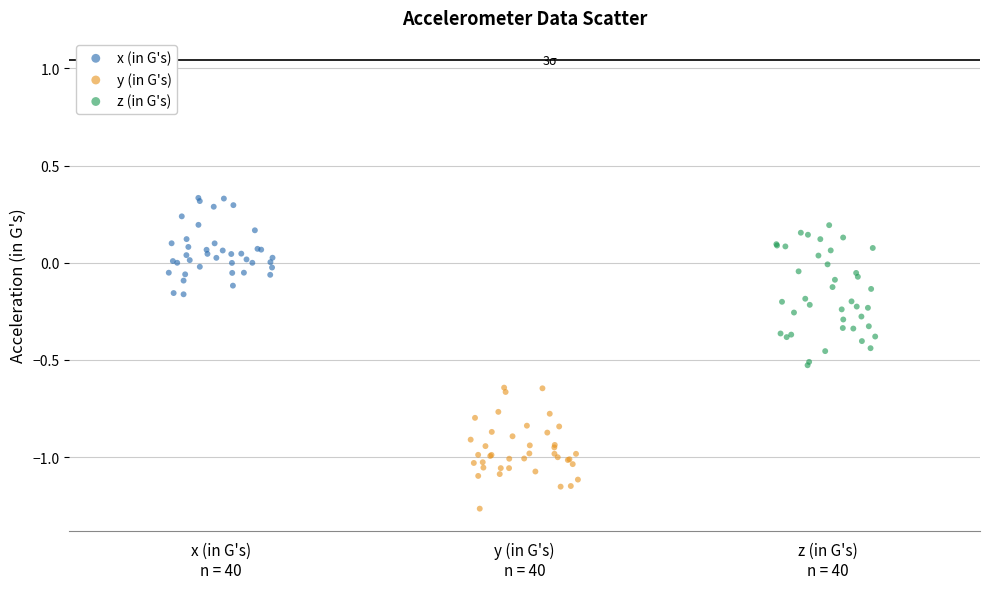

What are all the series names shown in the legend?

x (in G's), y (in G's), z (in G's)